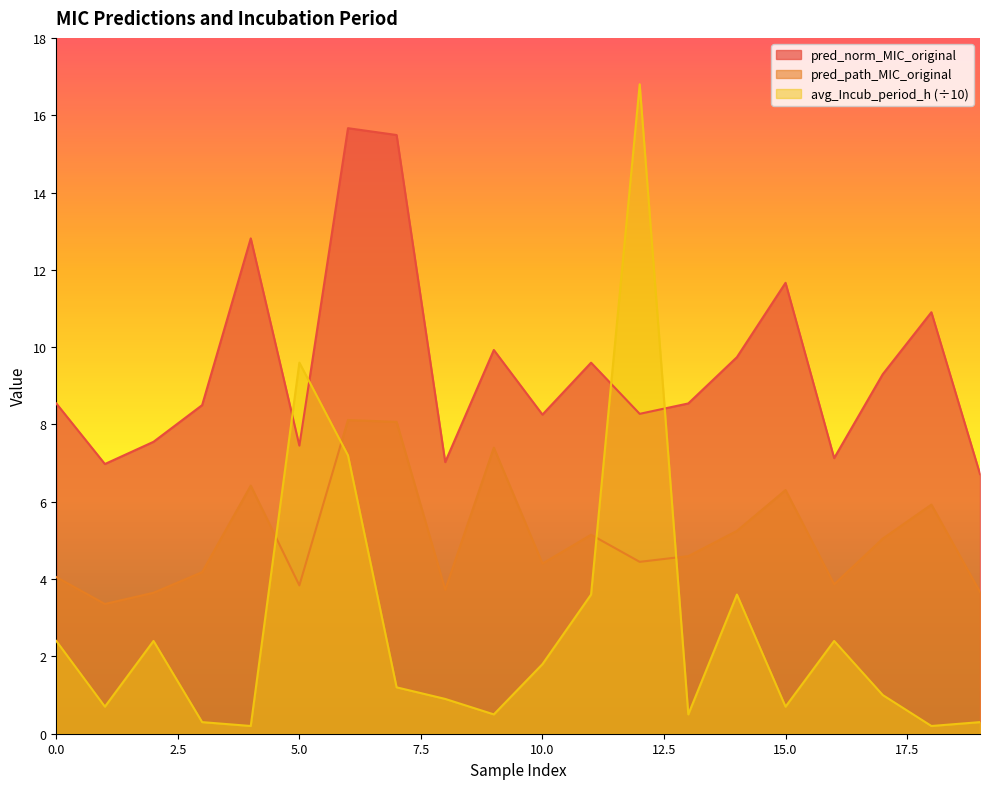

True or false: pred_norm_MIC_original and pred_path_MIC_original cross at least once.

False